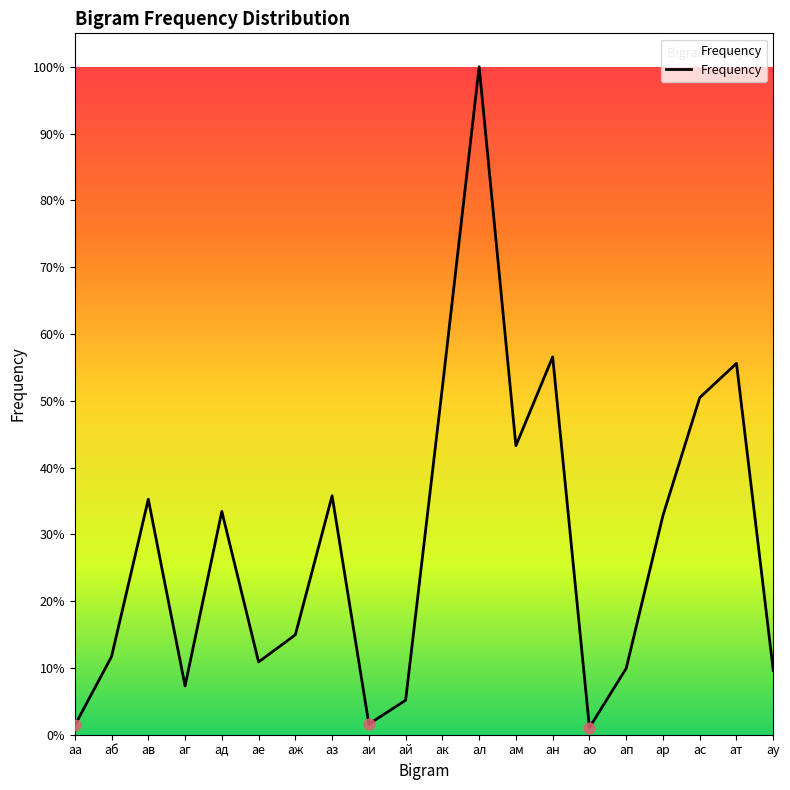

Which has a higher value, ав or ау?

ав